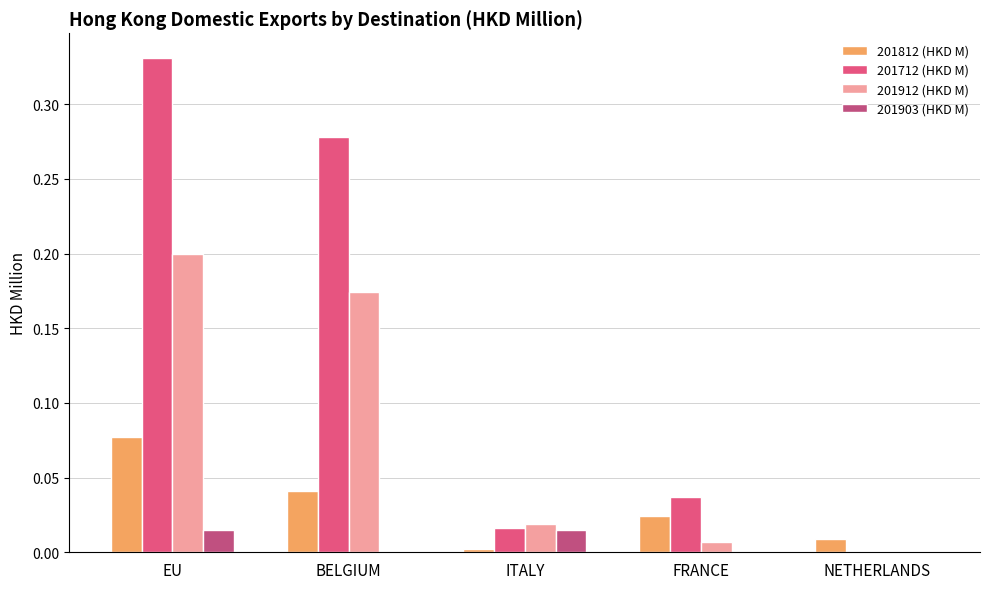

How many categories are shown in the chart?

5